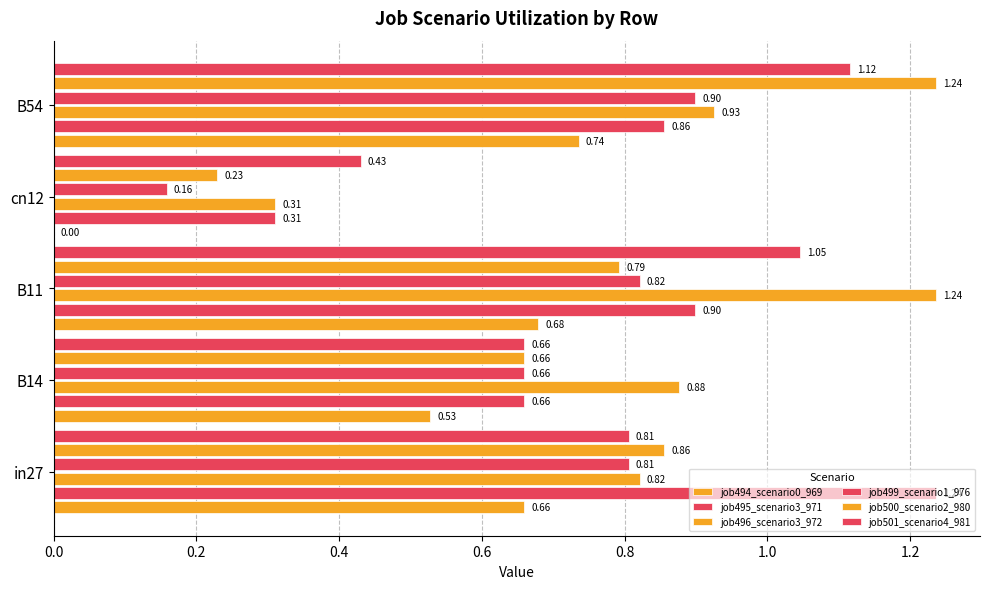

How many series are shown in this chart?

6